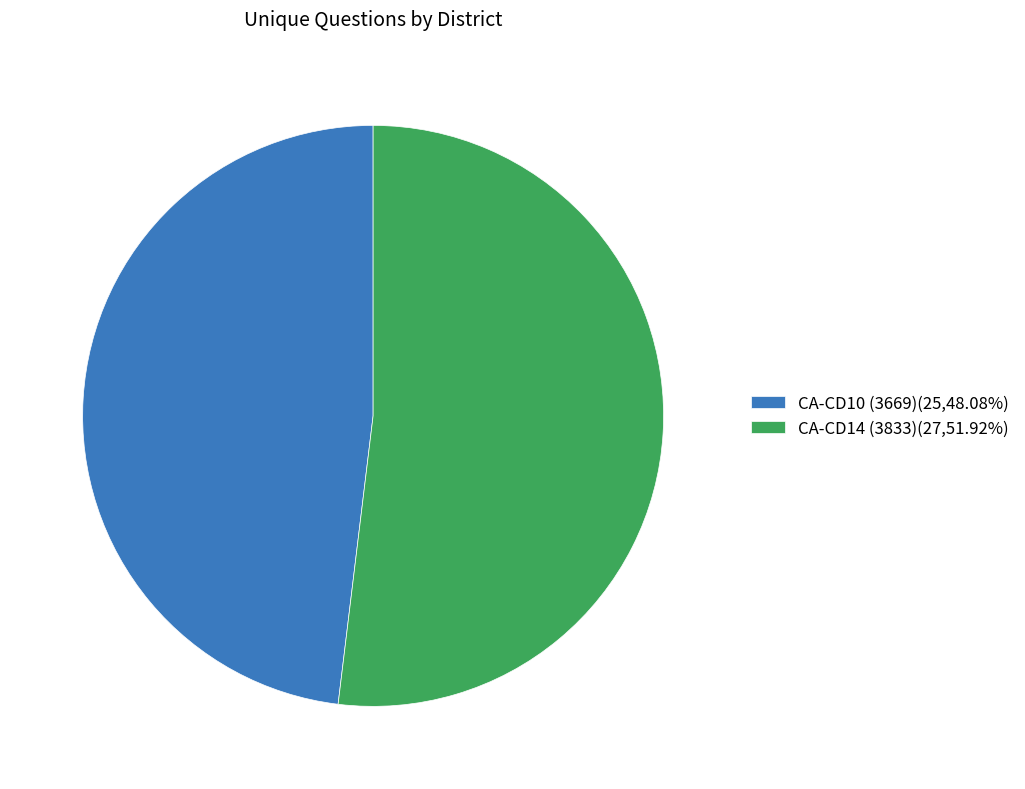

Which category has the smallest portion of the pie?

CA-CD10 (3669)